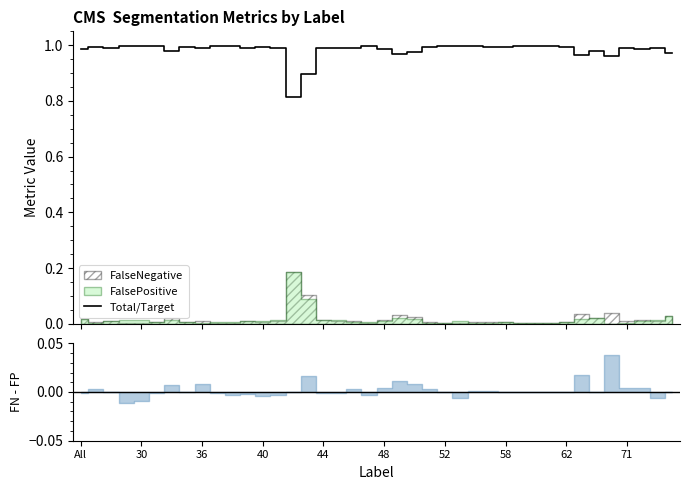

At which category does the data reach its first local valley?

36